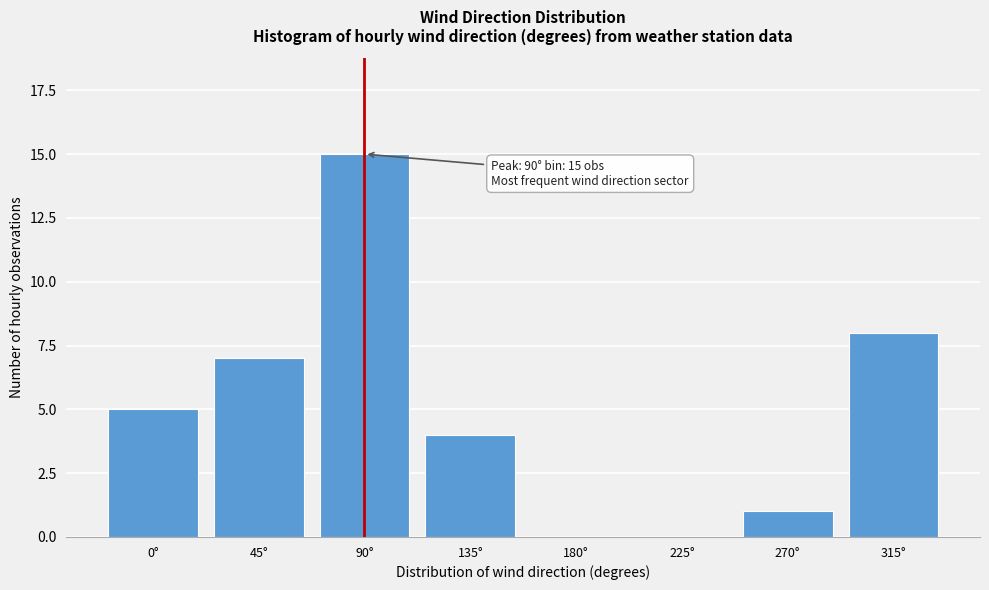

Reading left to right, transcribe all the data shown in this chart.

0°=5	45°=7	90°=15	135°=4	180°=0	225°=0	270°=1	315°=8